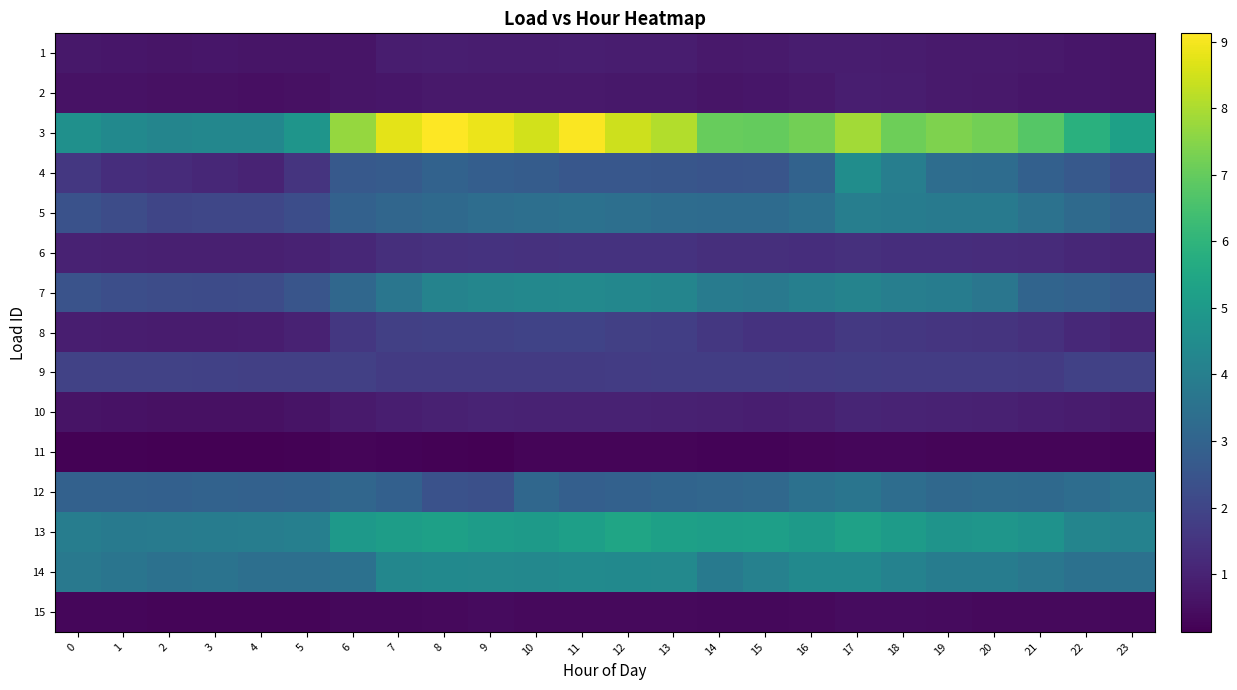

At which category is the sum across all series the highest?

17